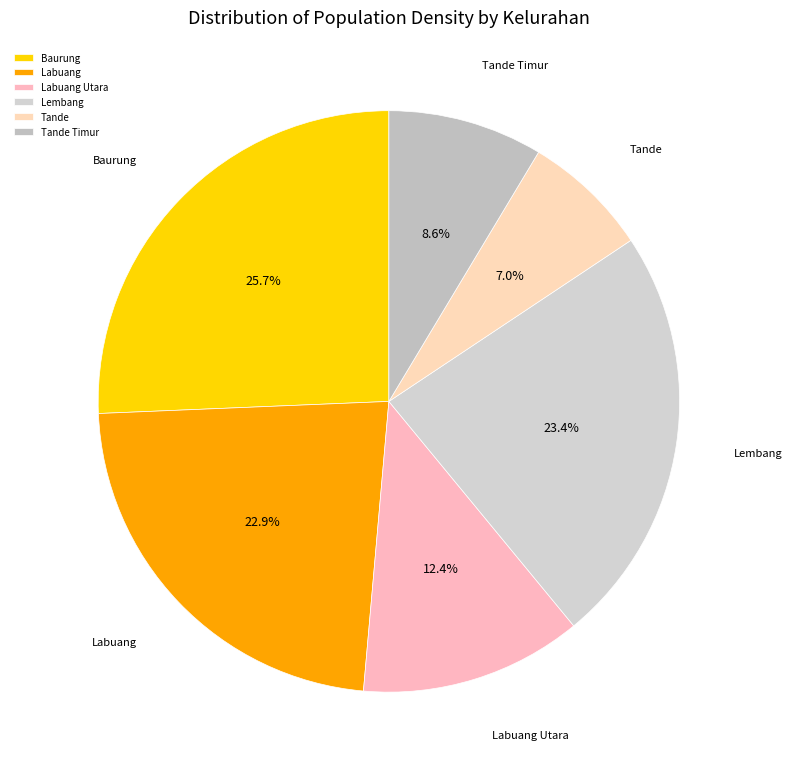

How many slices are in this pie chart?

6